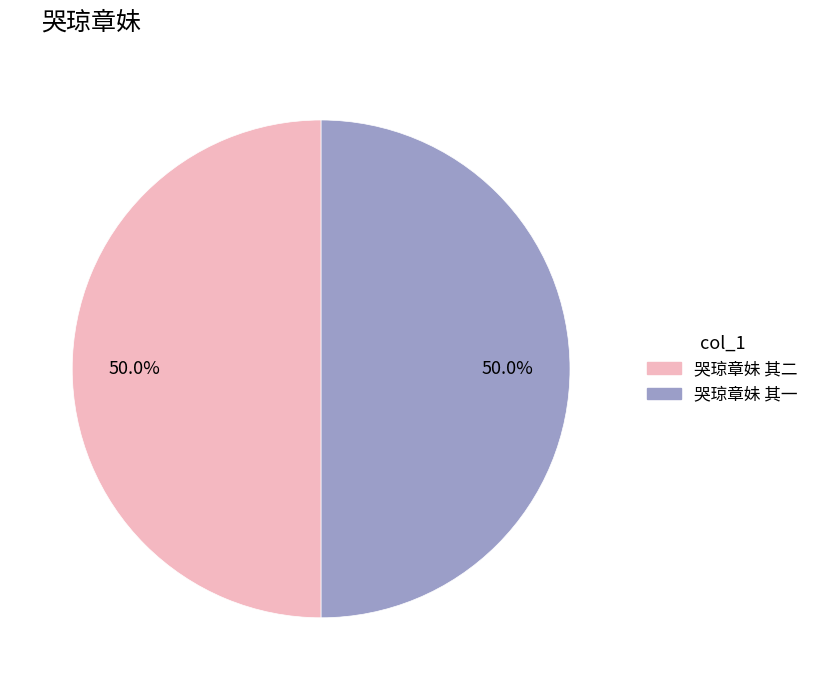

How much of the chart is everything except 哭琼章妹 其一?

50.0%